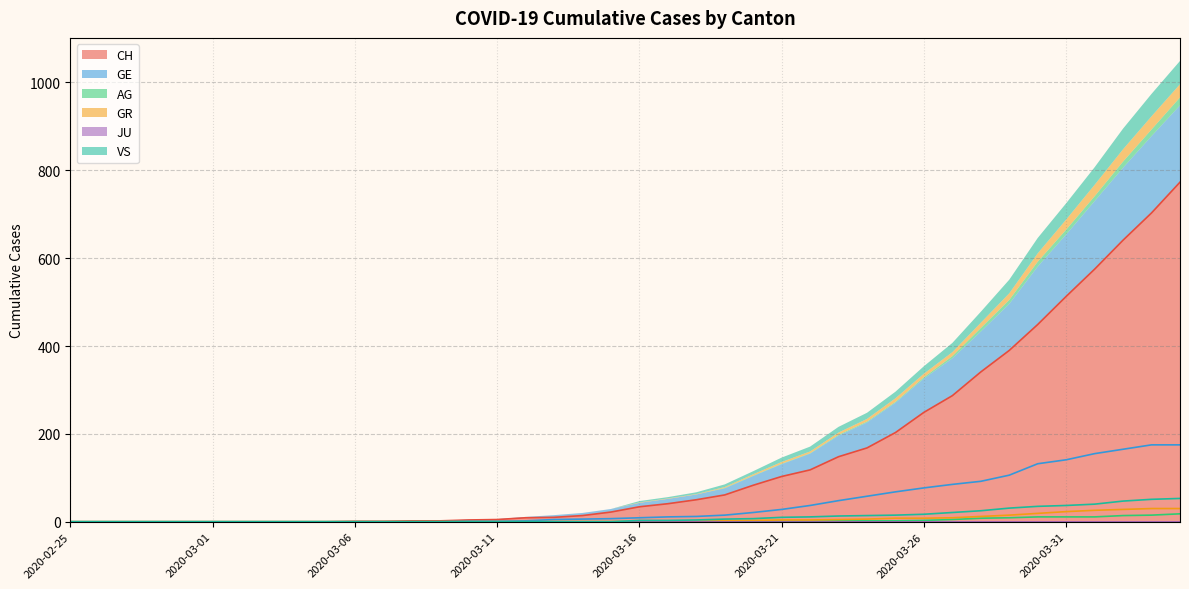

How many data points does each series have?

40